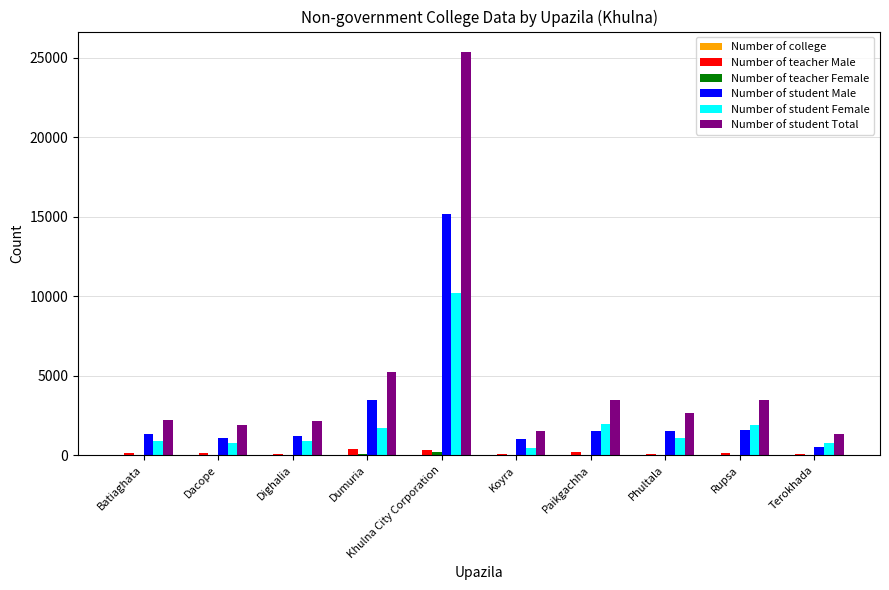

What is the sum of the Number of student Male values at Koyra and Khulna City Corporation?

16232